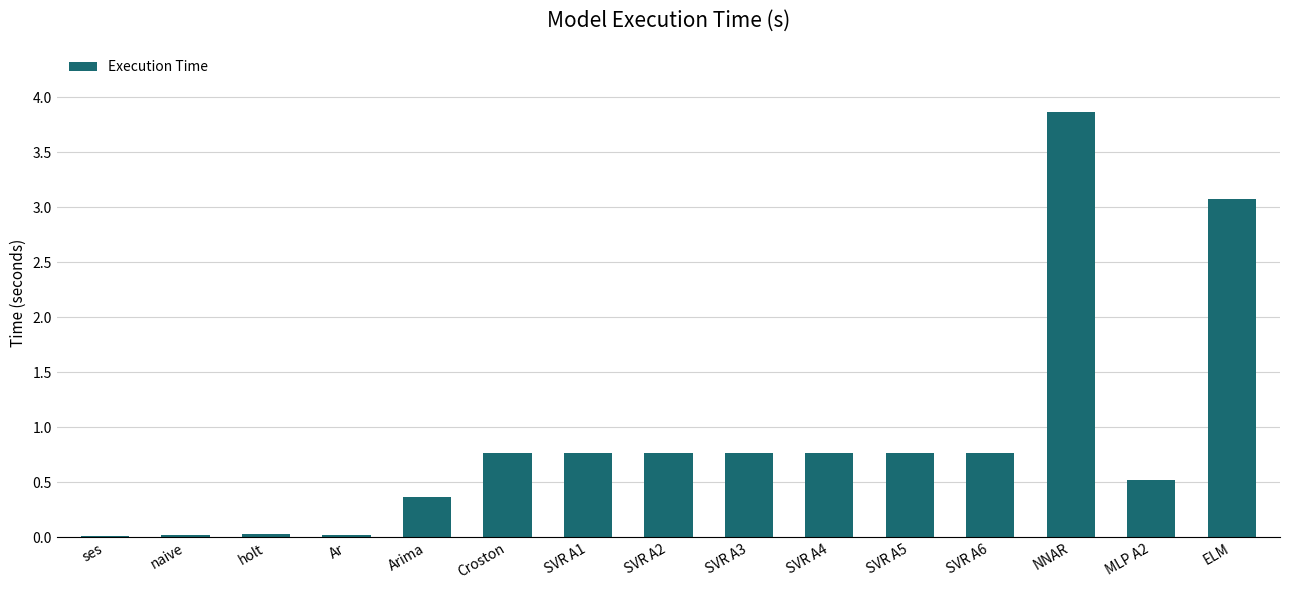

Is it true that the value at SVR A5 is 0.8?

True